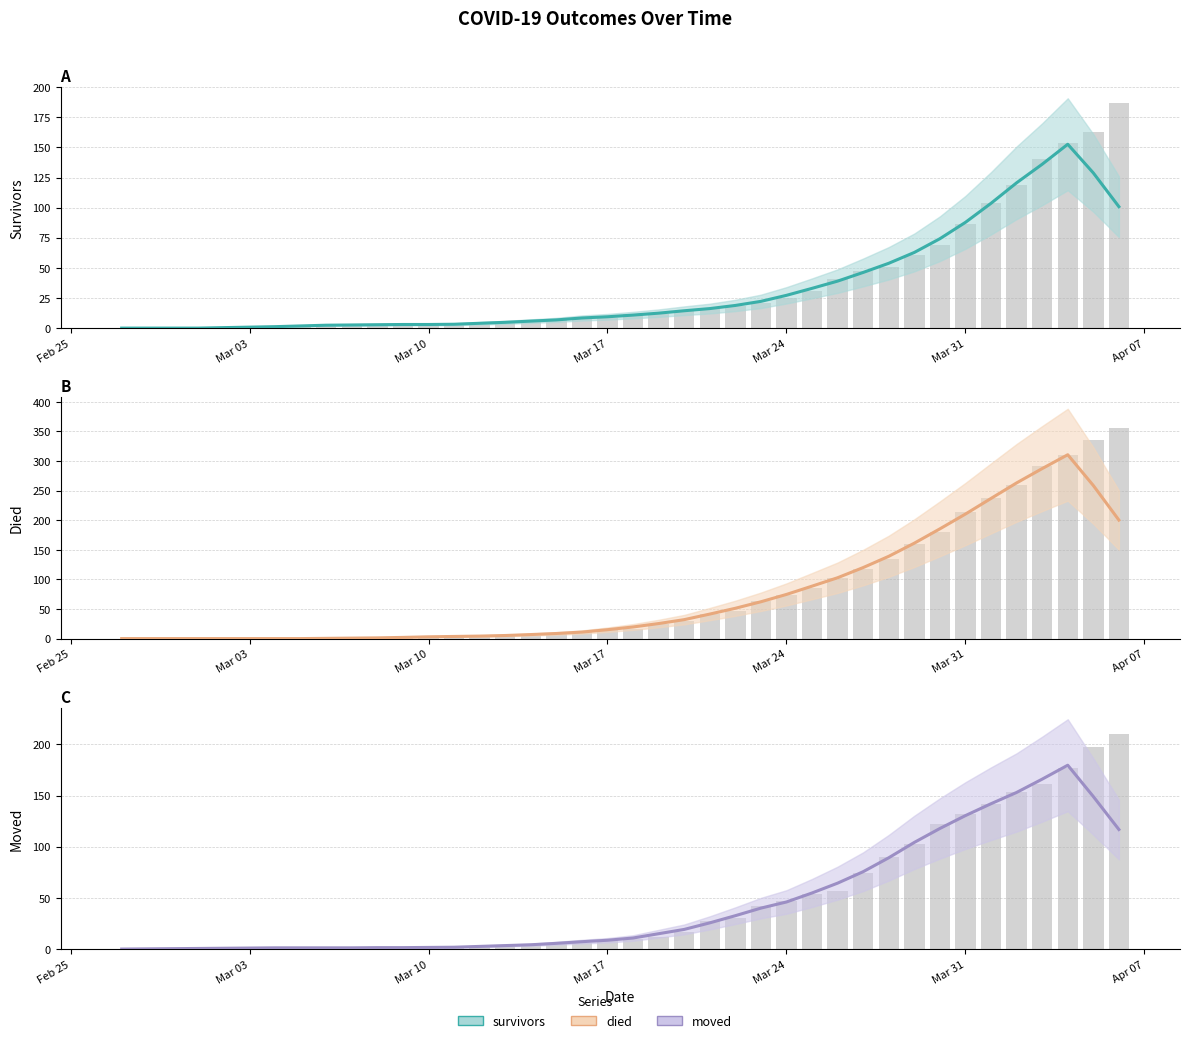

Are the bars horizontal?

No